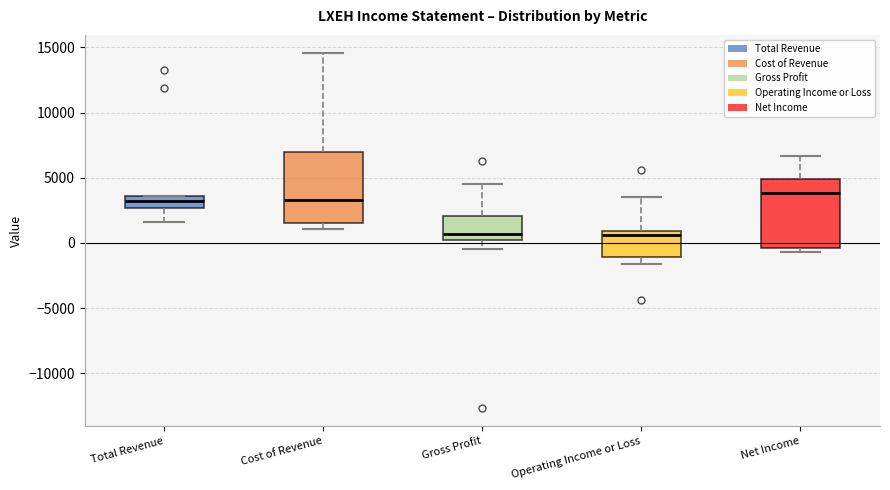

Where does the median line of the box for Total Revenue sit on the y-axis? The values are not printed on the chart, so give them approximately, as read against the axis.

3000